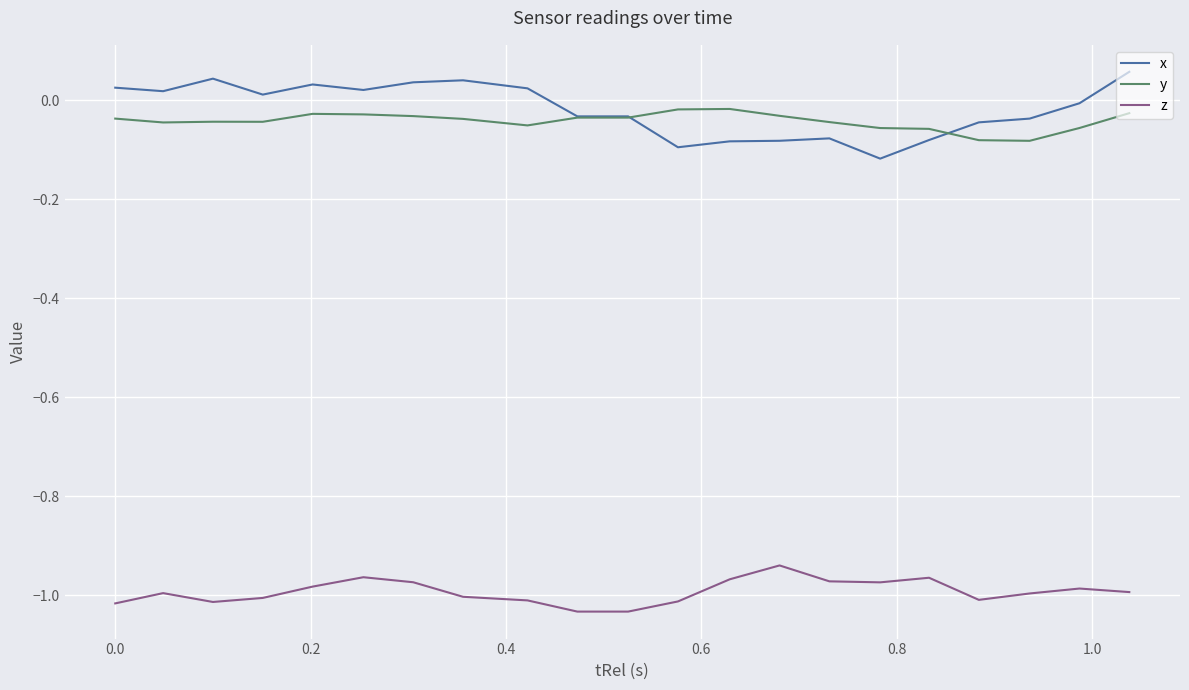

True or false: z and x intersect in this chart.

False